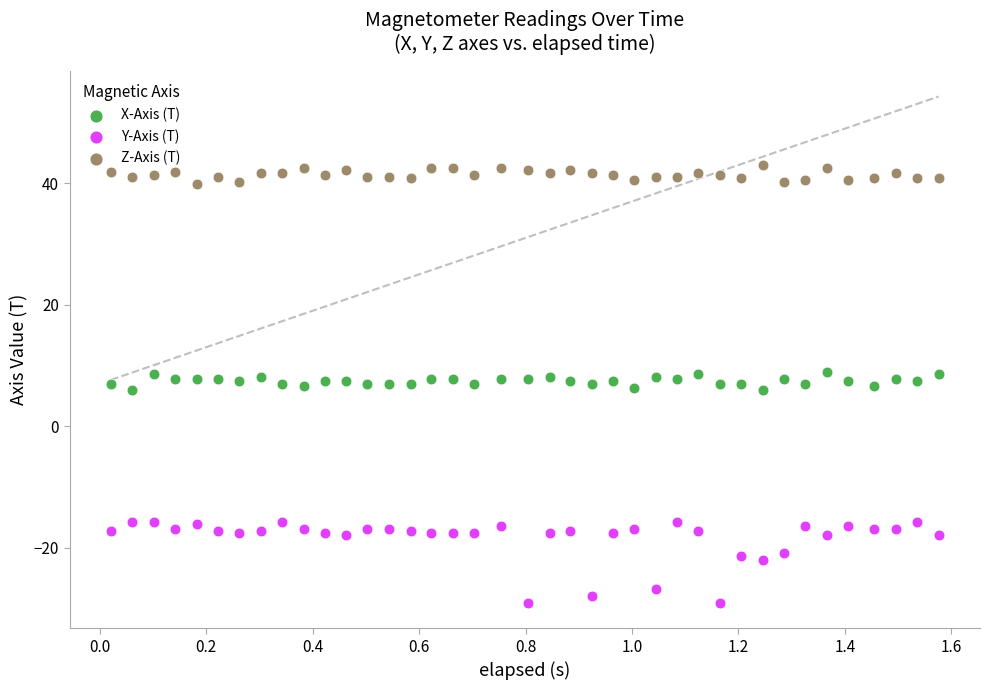

What is the X range (max minus min) for the scatter plot?

1.6